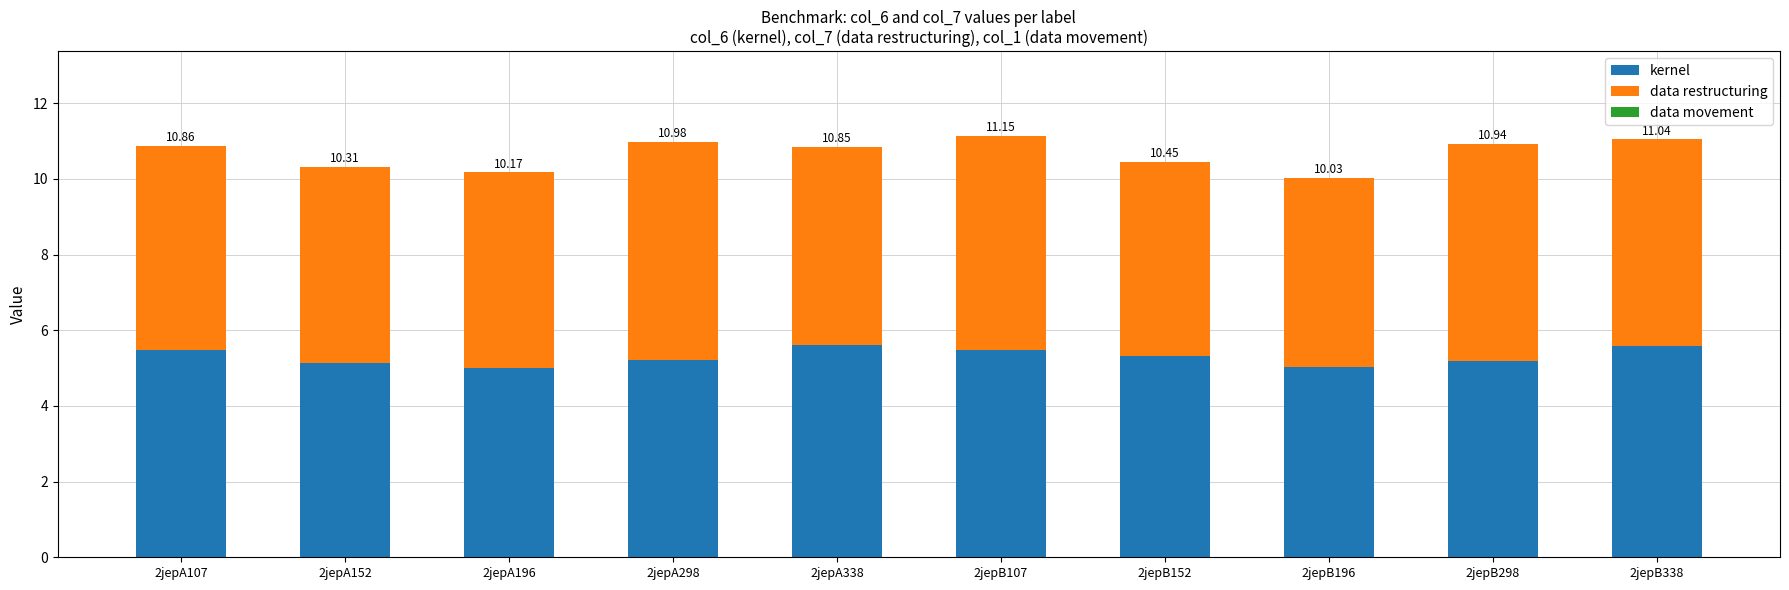

Does the chart contain stacked bars?

Yes